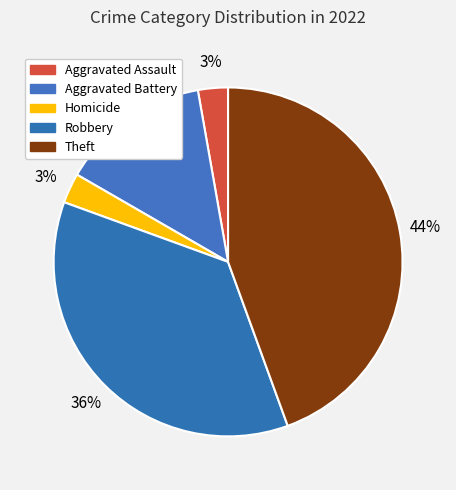

Is there a majority slice in this chart?

No